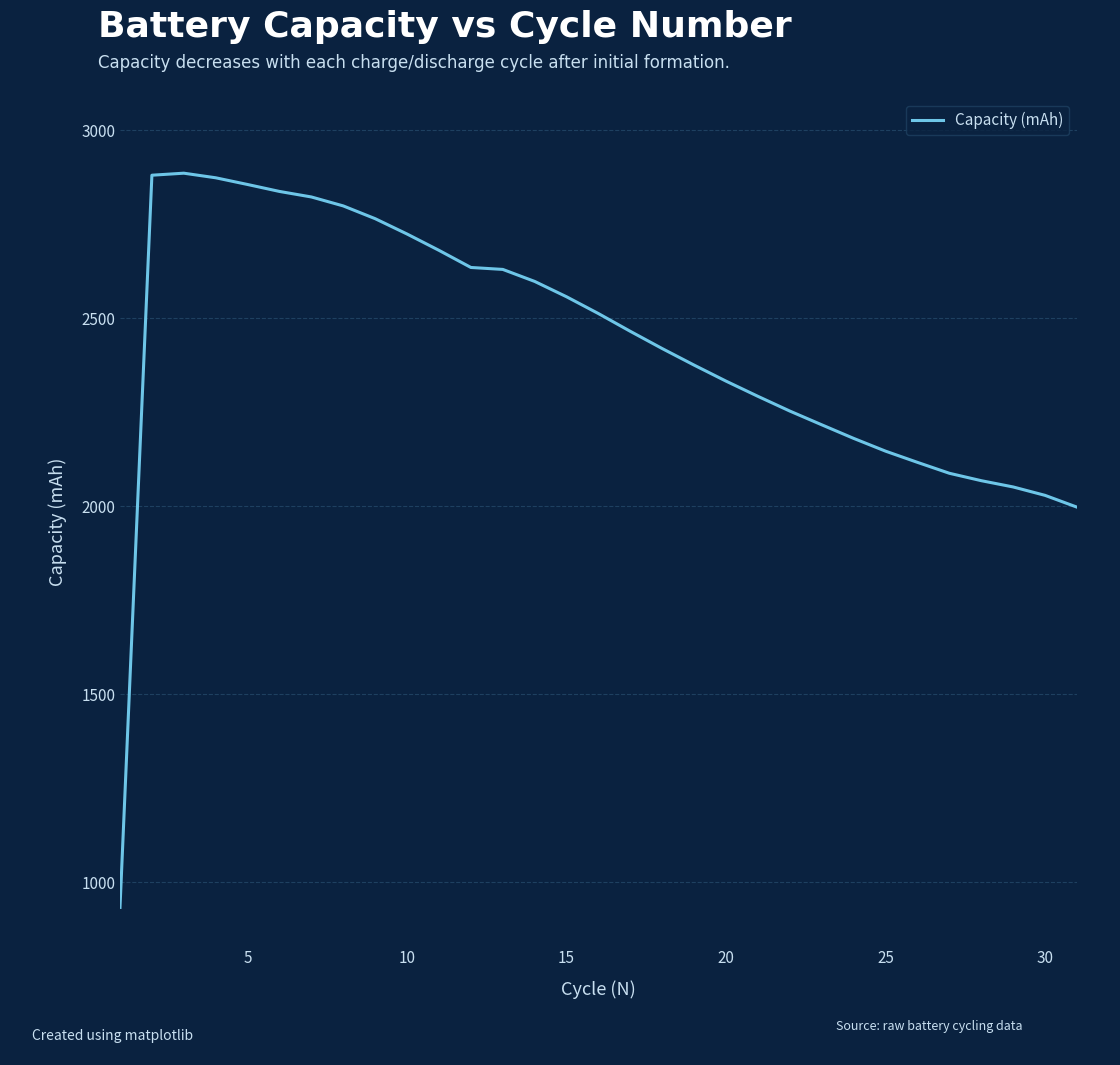

What is the greatest value displayed?

2885.6